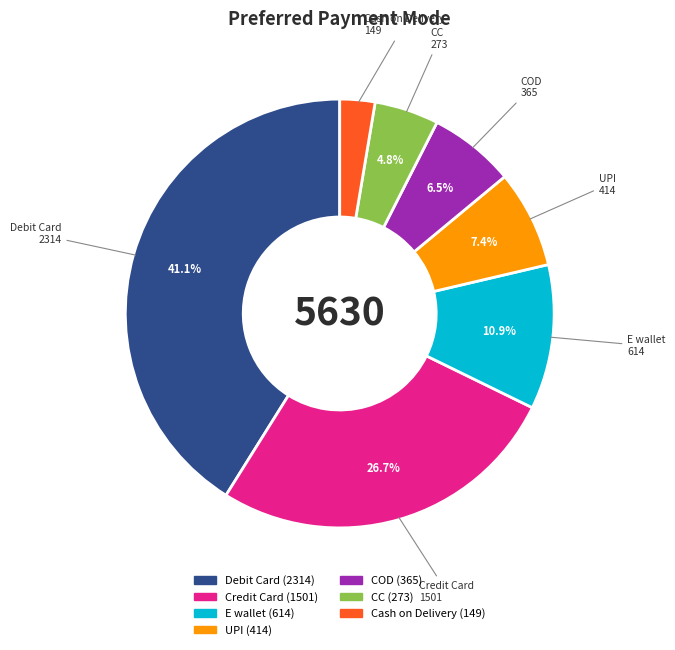

Is there a majority slice in this chart?

No